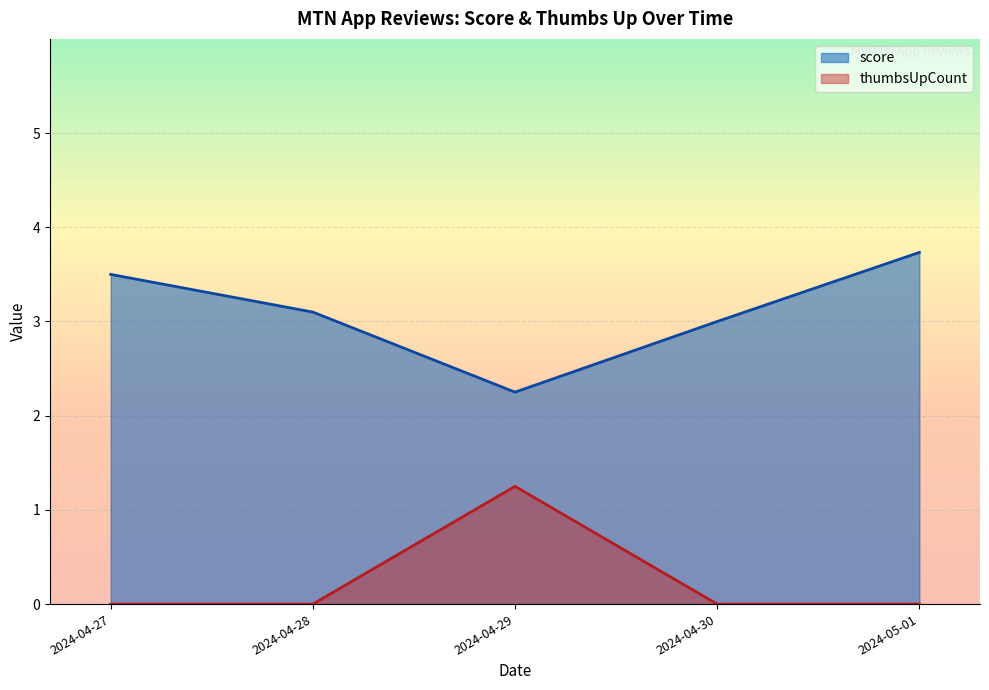

True or false: thumbsUpCount and score cross at least once.

False